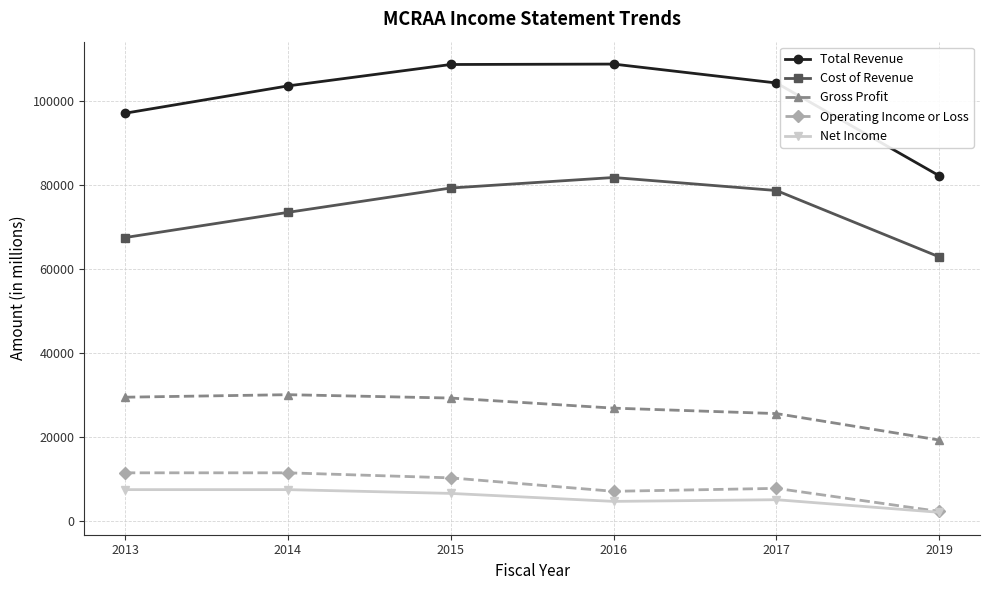

At which category is the sum across all series the highest?

2015